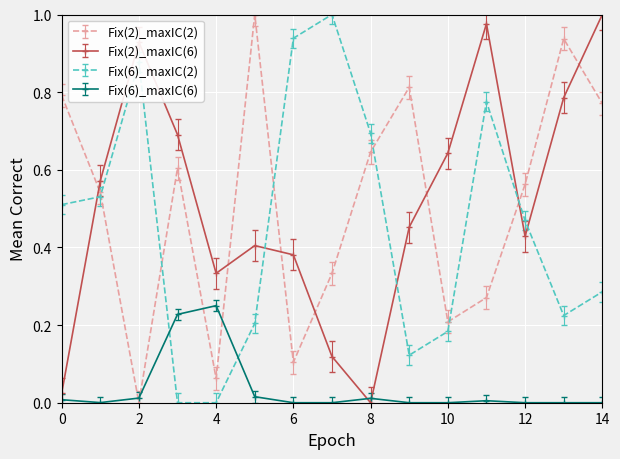

In Fix(2)_maxIC(2), how many points are lower than both neighbors (excluding endpoints)?

4